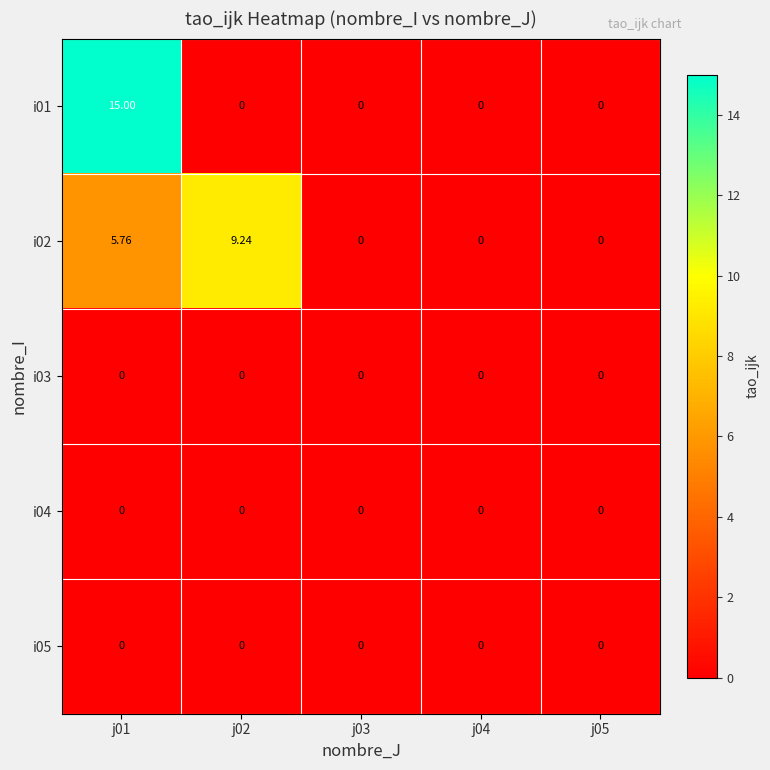

Is the value of i02 at j05 greater than the value of i01 at j01?

No